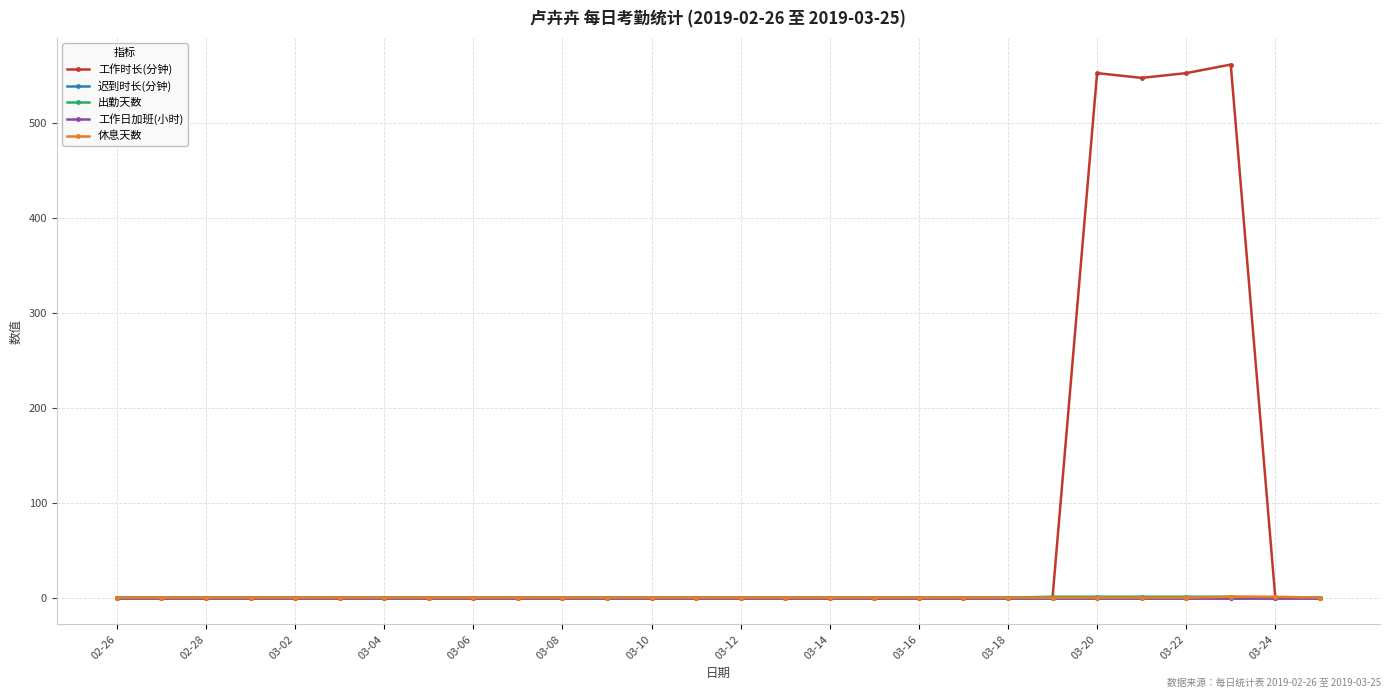

What is the difference between the maximum and second lowest values in the 工作时长(分钟) series?

561